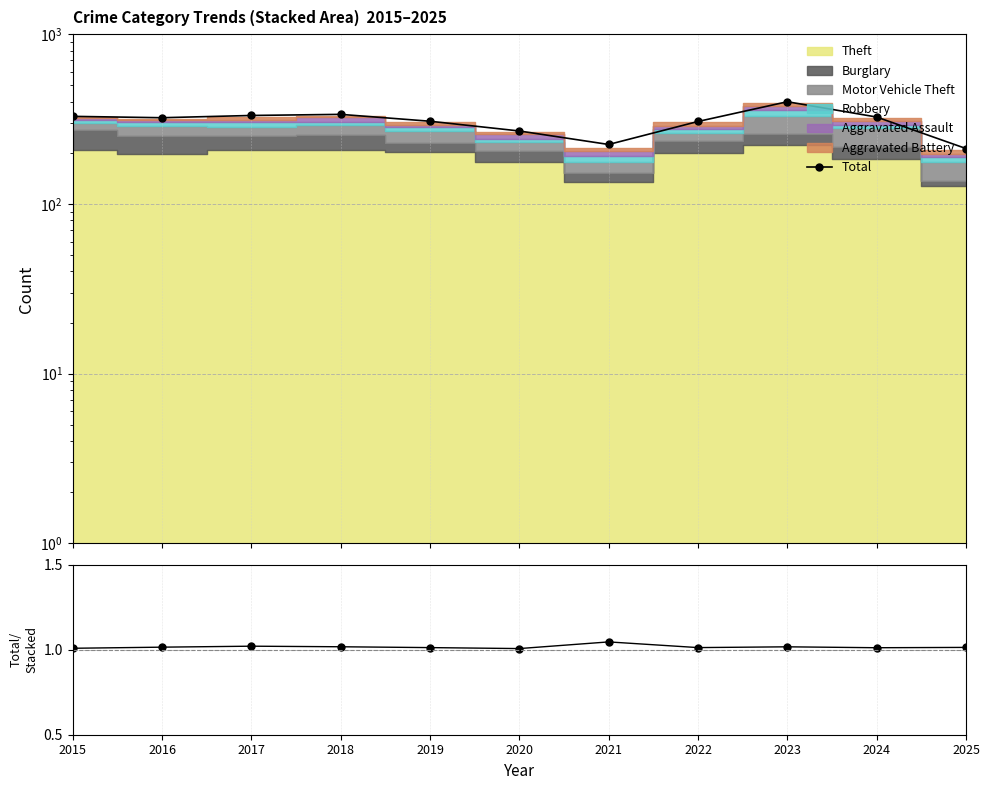

True or false: Total/Stacked has a value of 1.8 at 2019.

False